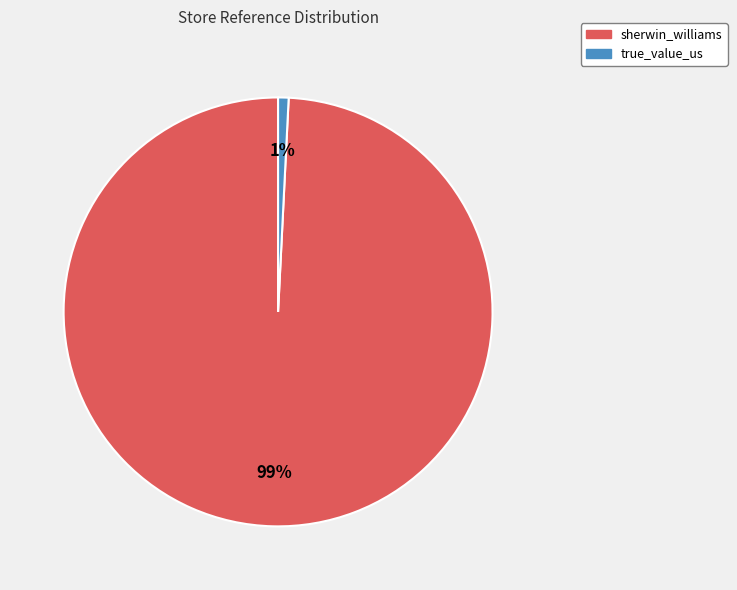

Is the sum of sherwin_williams and true_value_us greater than half?

Yes